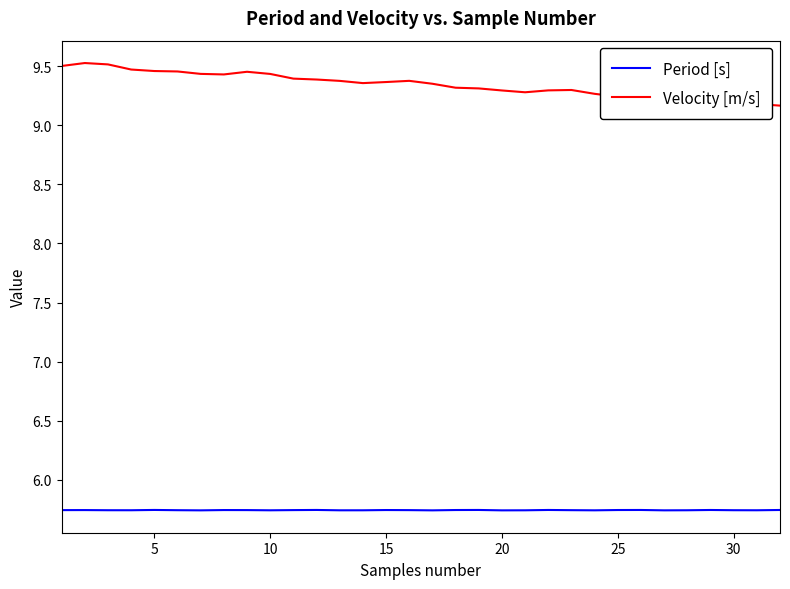

Which series has the largest range (max minus min)?

Velocity [m/s]